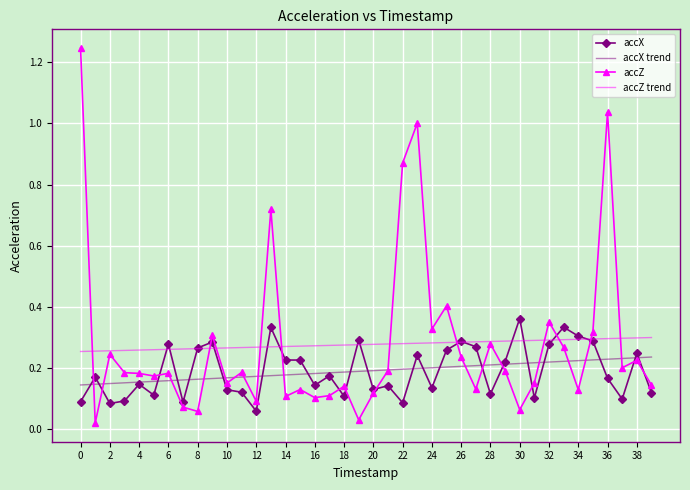

List the series in order of their peak value, lowest first.

accX trend, accZ trend, accX, accZ